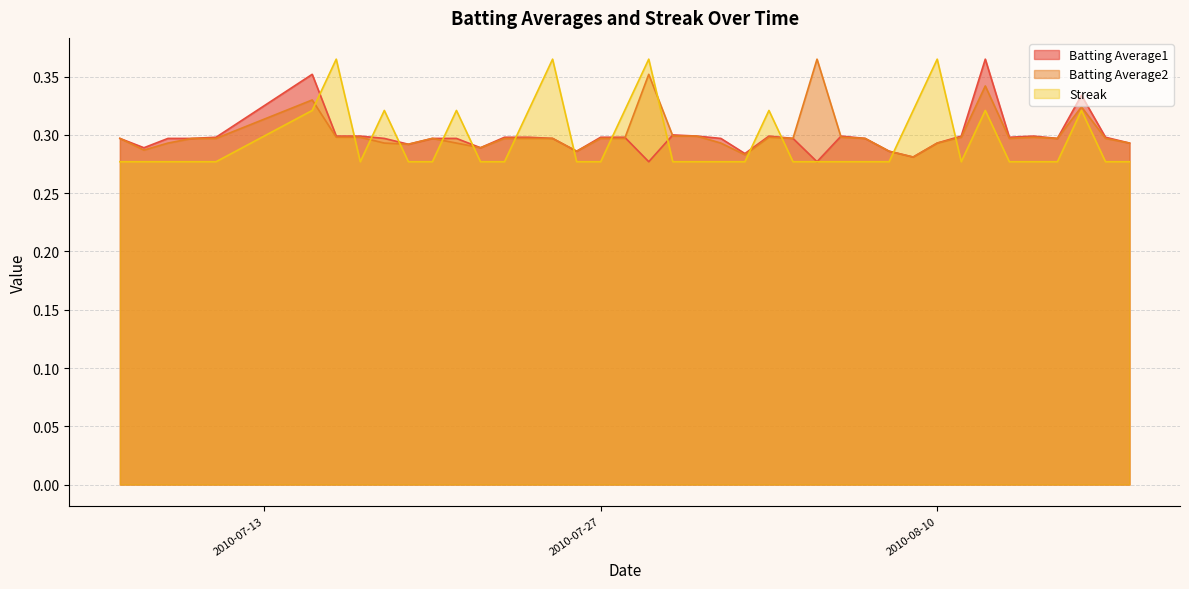

True or false: Streak has more than 0 points higher than both neighbors.

True